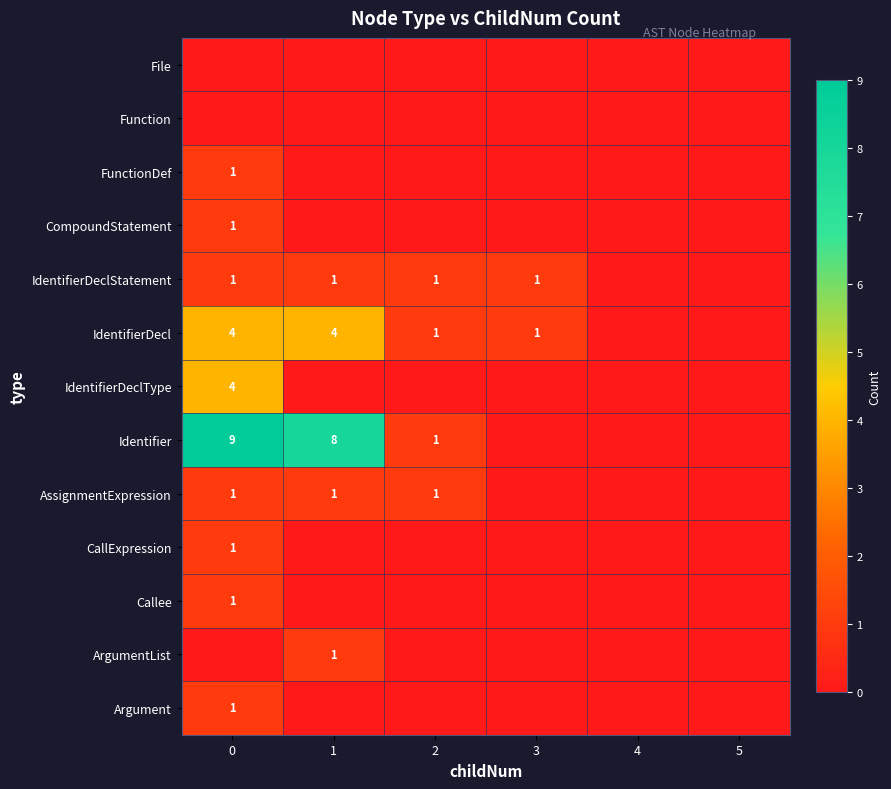

At how many categories does at least one series exceed 1?

2